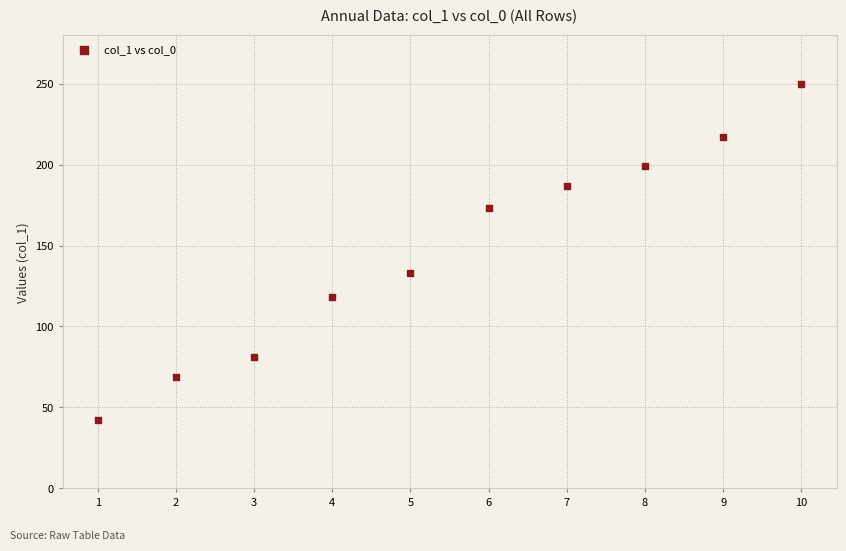

What Y value in the scatter plot is closest to 146?

133